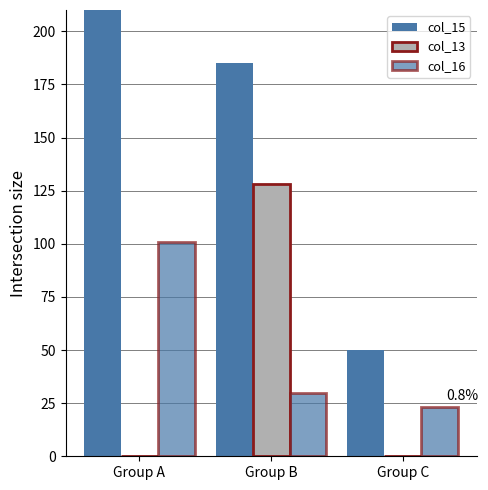

List the labels in order of col_15 value, largest first.

Group A, Group B, Group C